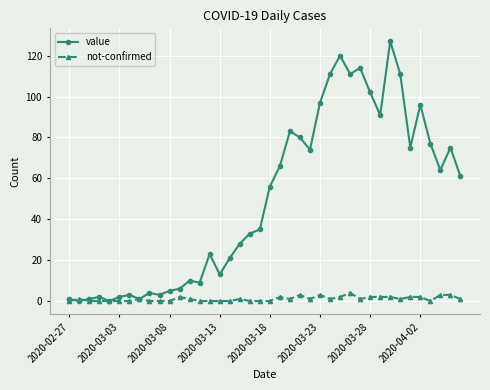

List the series in order of their overall mean, highest first.

value, not-confirmed